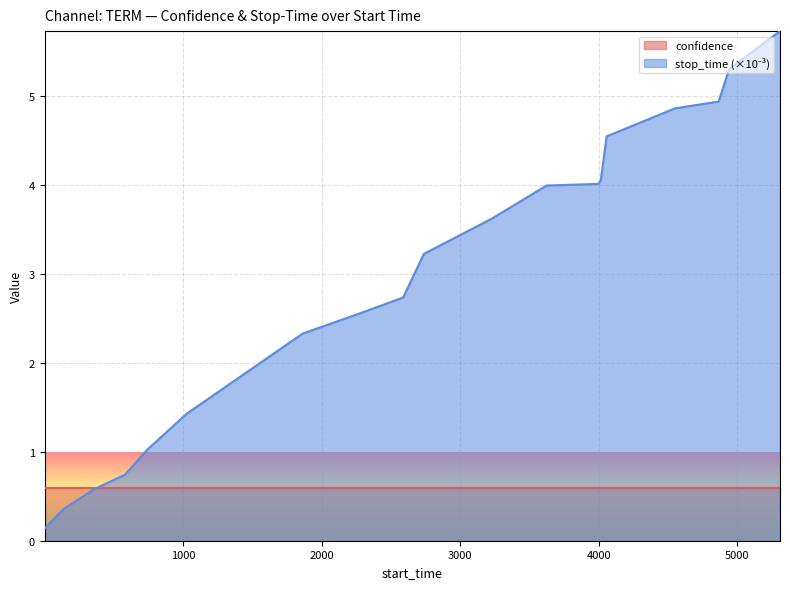

What is the maximum value shown in the chart?

5.7